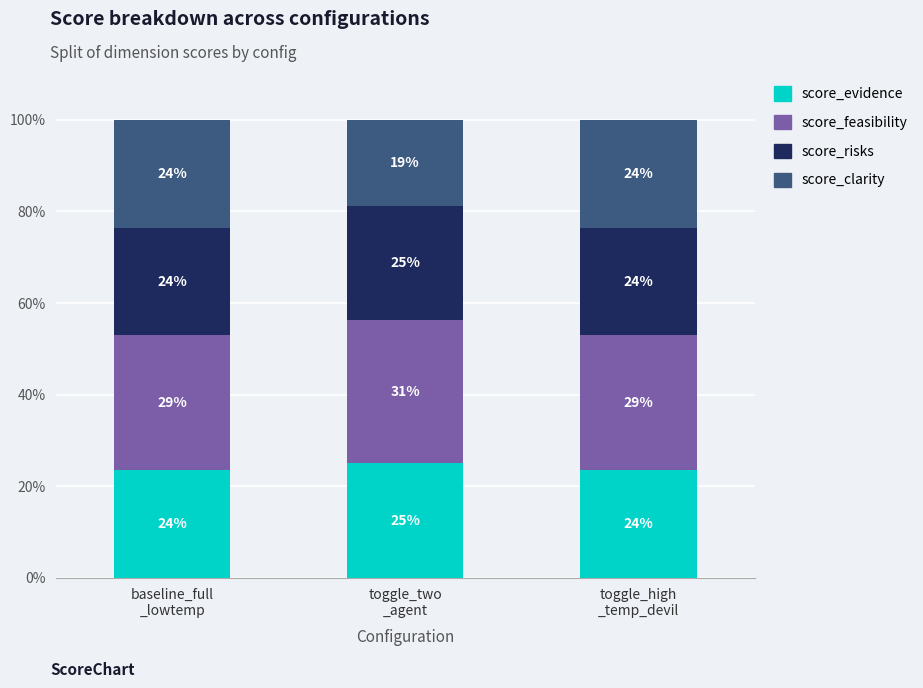

What are all the series names shown in the legend?

score_evidence, score_feasibility, score_risks, score_clarity